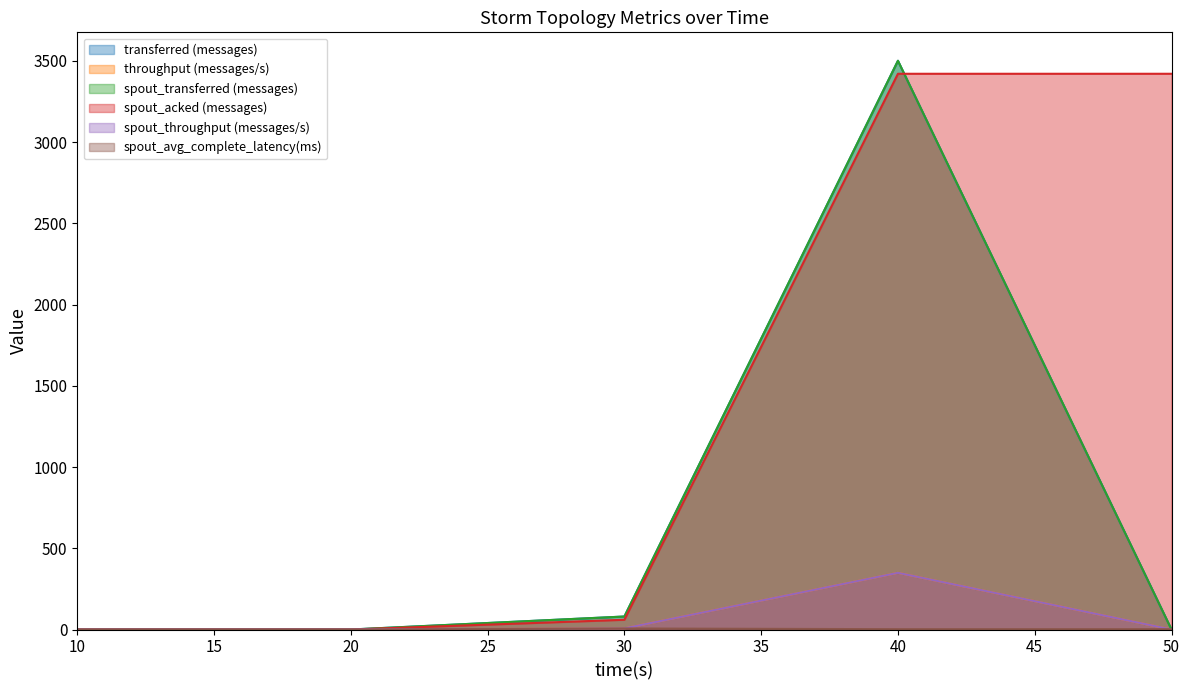

Where do throughput (messages/s) and spout_avg_complete_latency(ms) first cross each other?

40 and 50